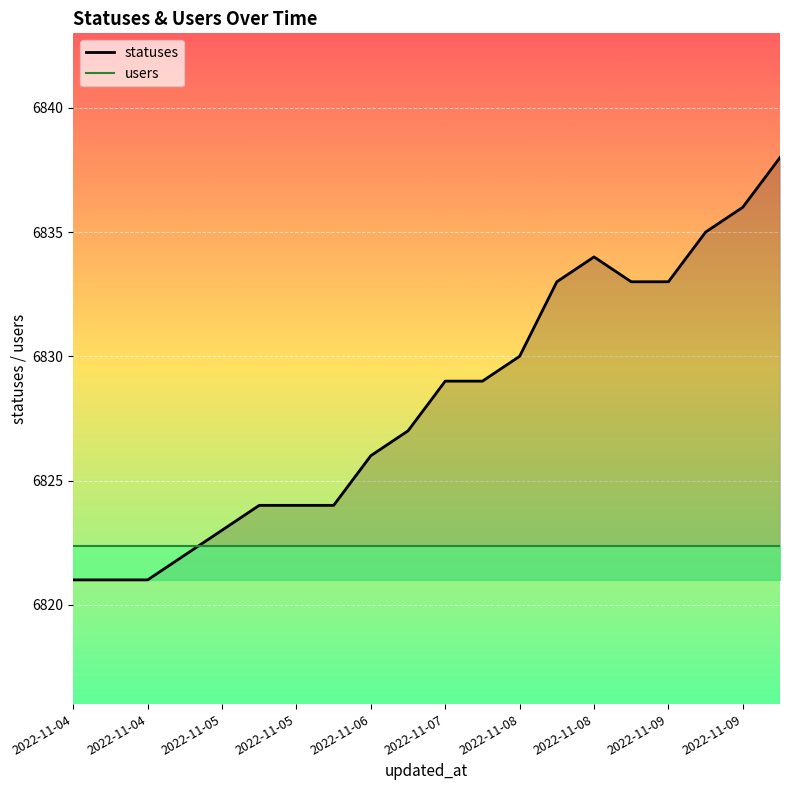

Count the number of values greater than 6829.

8